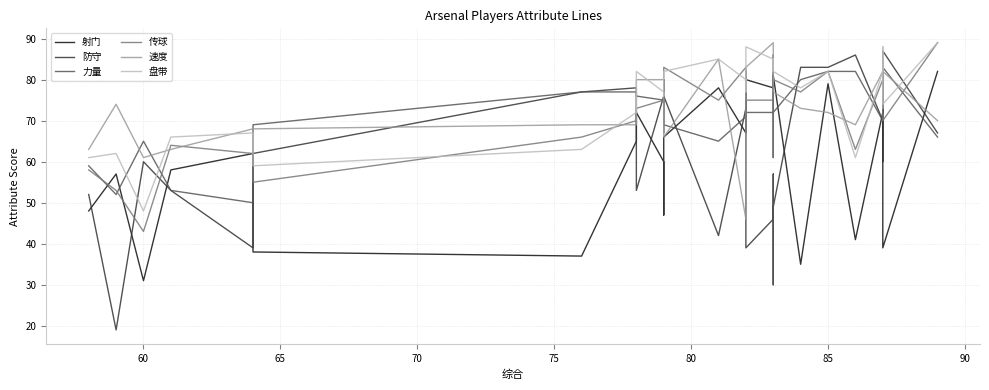

How many lines are shown in the chart?

6